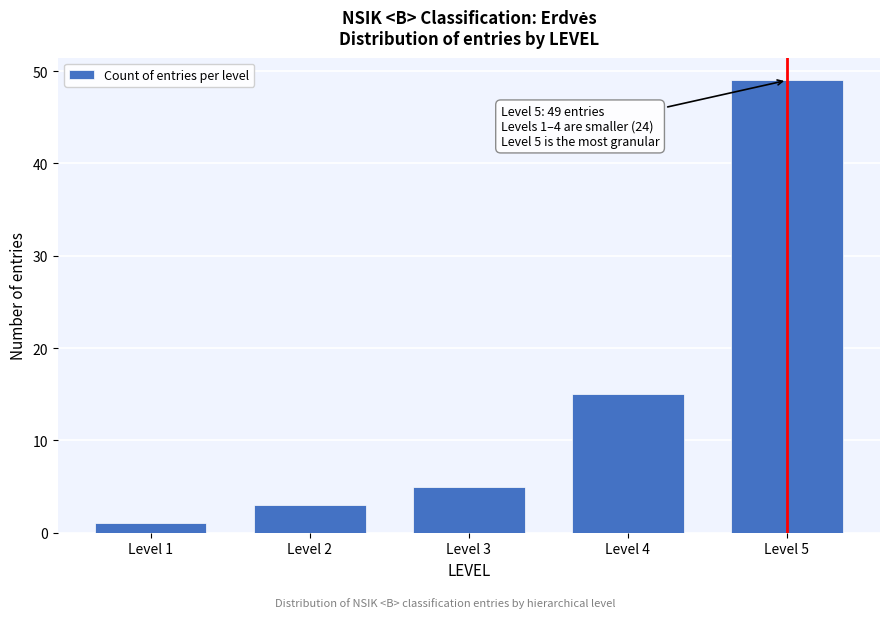

Reading right to left, extract all data points from this chart.

49	15	5	3	1